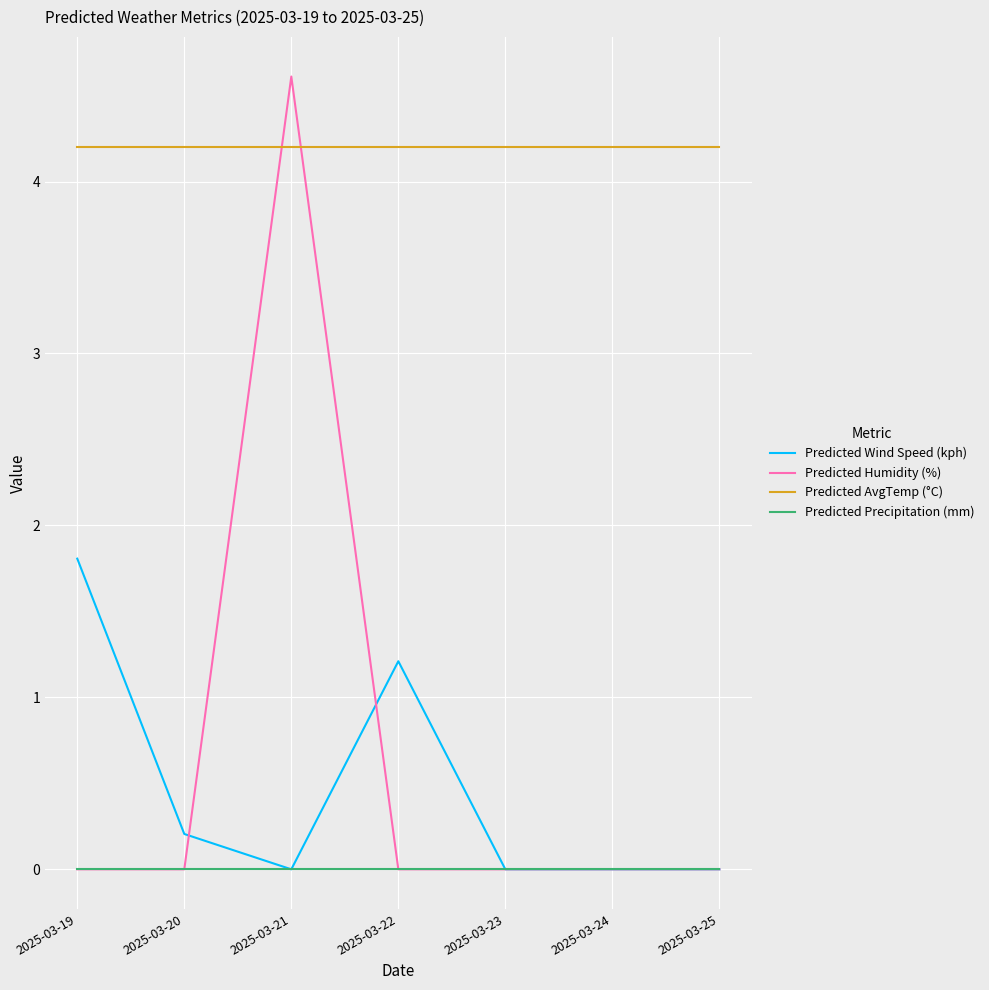

True or false: Predicted Precipitation (mm) and Predicted AvgTemp (°C) intersect in this chart.

False